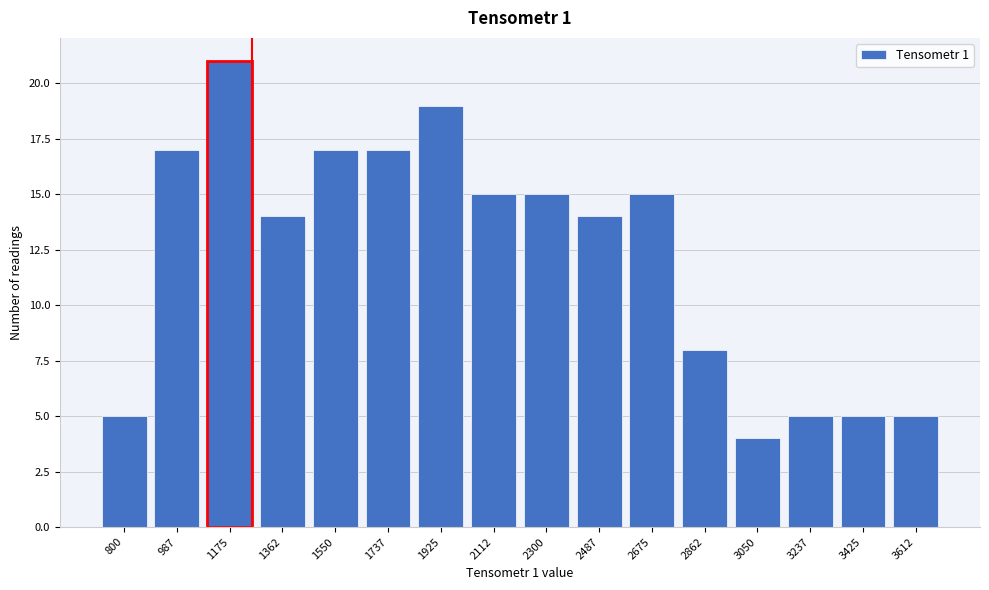

Reading left to right, what are all the values shown in this chart?

800=5	987=17	1175=21	1362=14	1550=17	1737=17	1925=19	2112=15	2300=15	2487=14	2675=15	2862=8	3050=4	3237=5	3425=5	3612=5